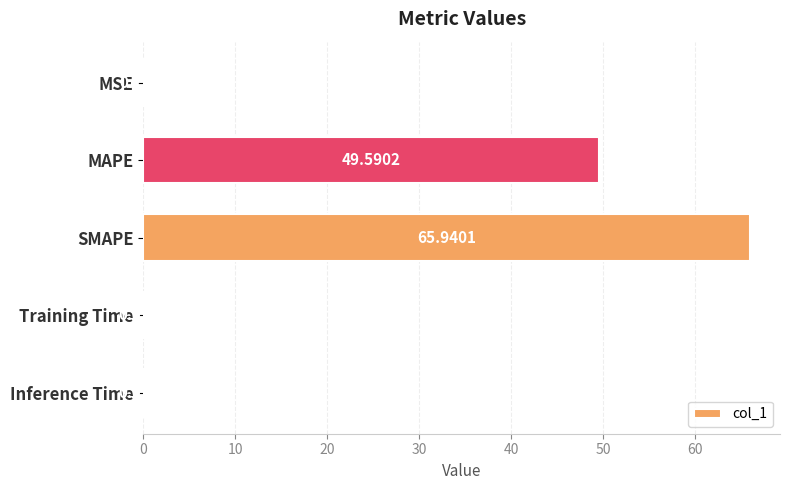

Which category has the highest value across all series?

SMAPE